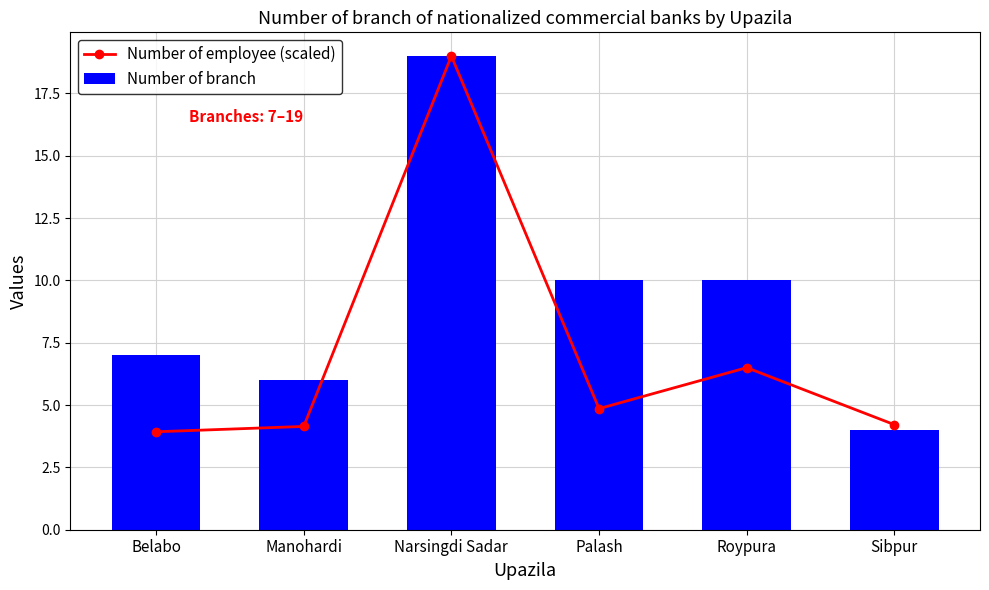

What value does the Number of employee (scaled) series have at Palash?

4.9